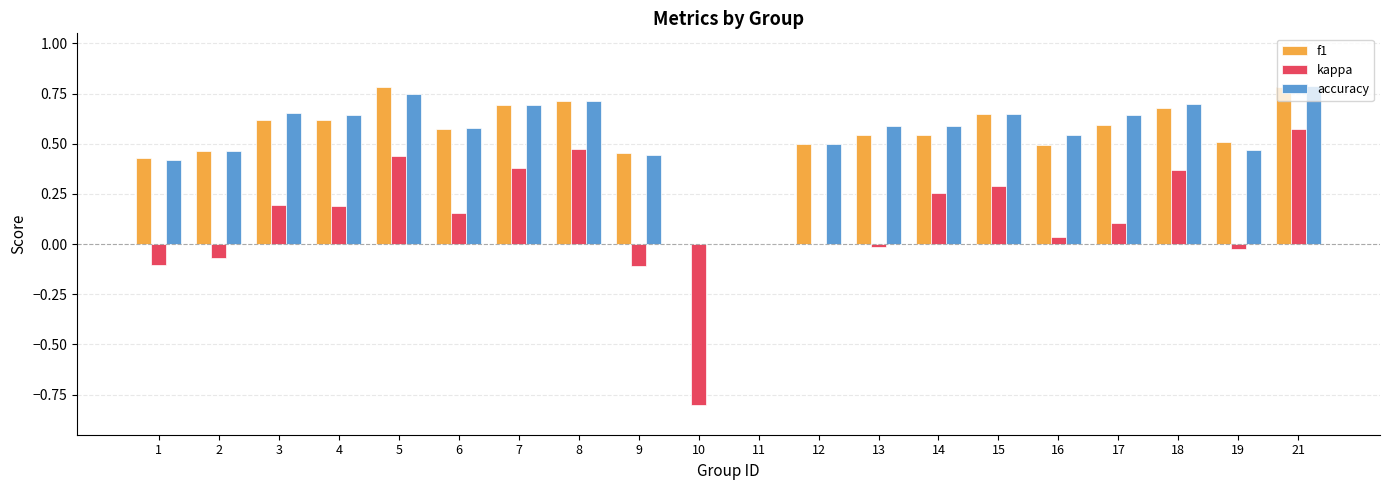

The value of kappa at 14 is 0.1. True or false?

False